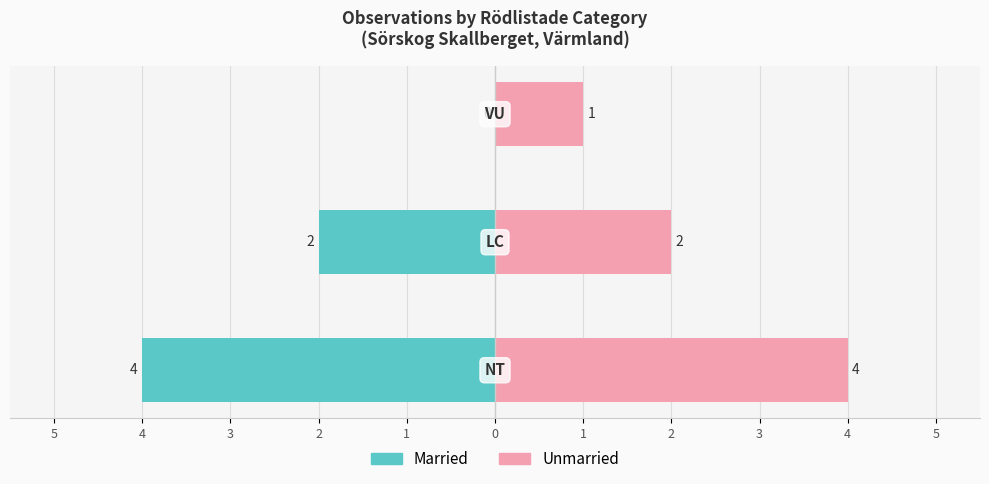

At how many categories does at least one series exceed 2?

1